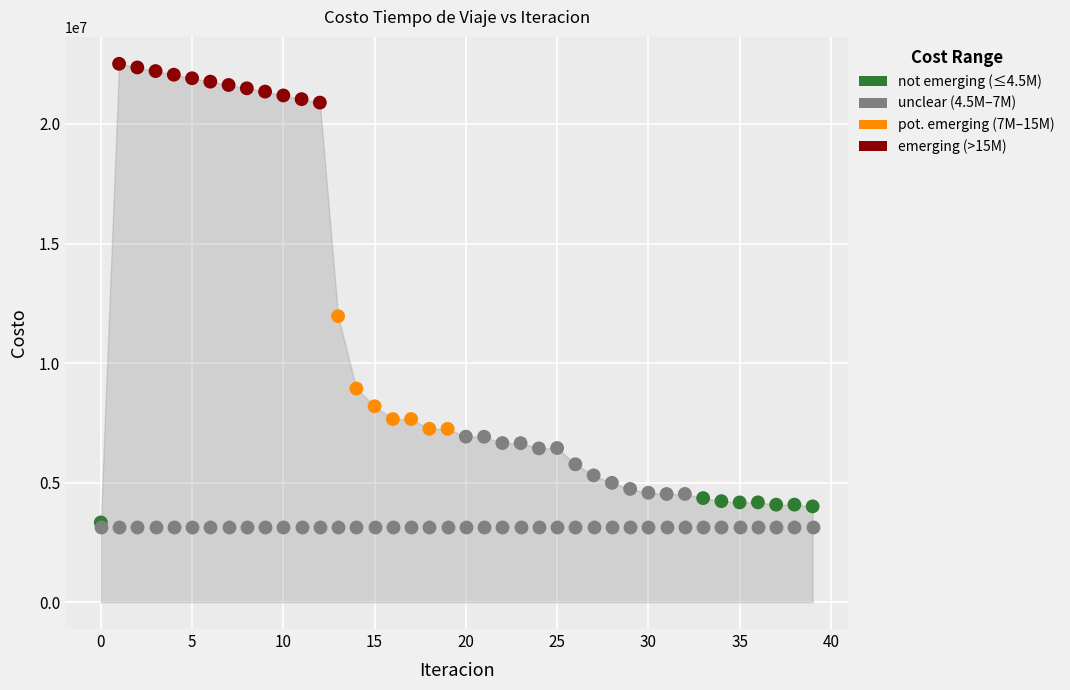

Across all series, what Y value is closest to 12829105?

11958974.5